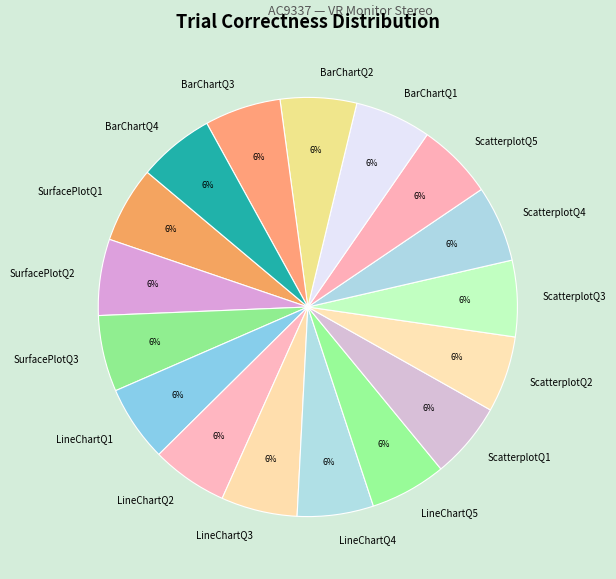

Do ScatterplotQ3 and ScatterplotQ5 together represent more than half of the pie?

No